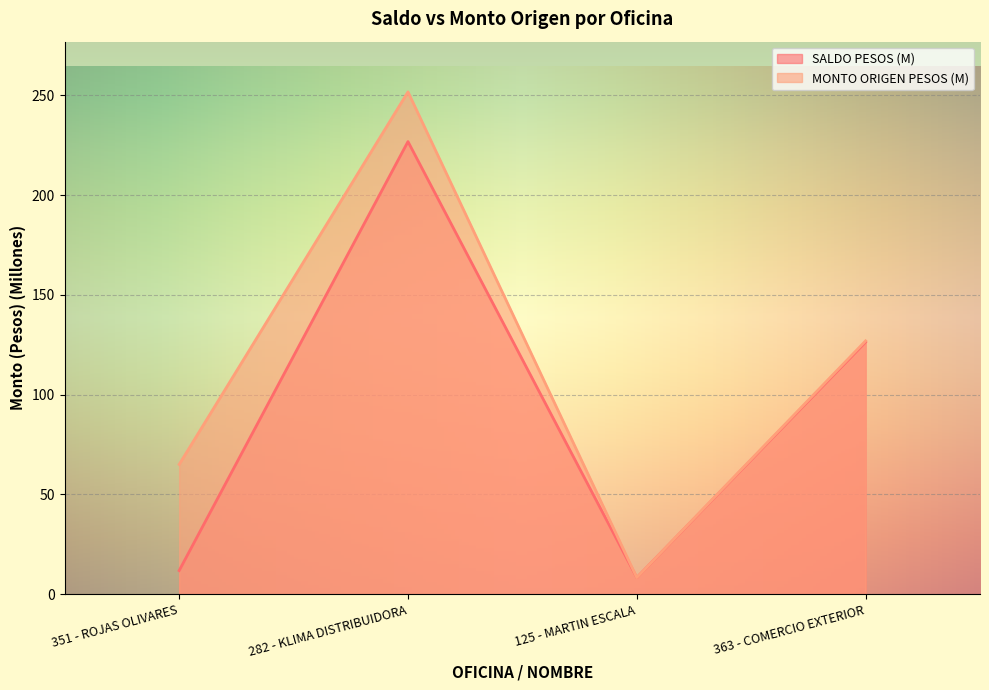

Which series has the widest spread of values?

MONTO ORIGEN PESOS (M)